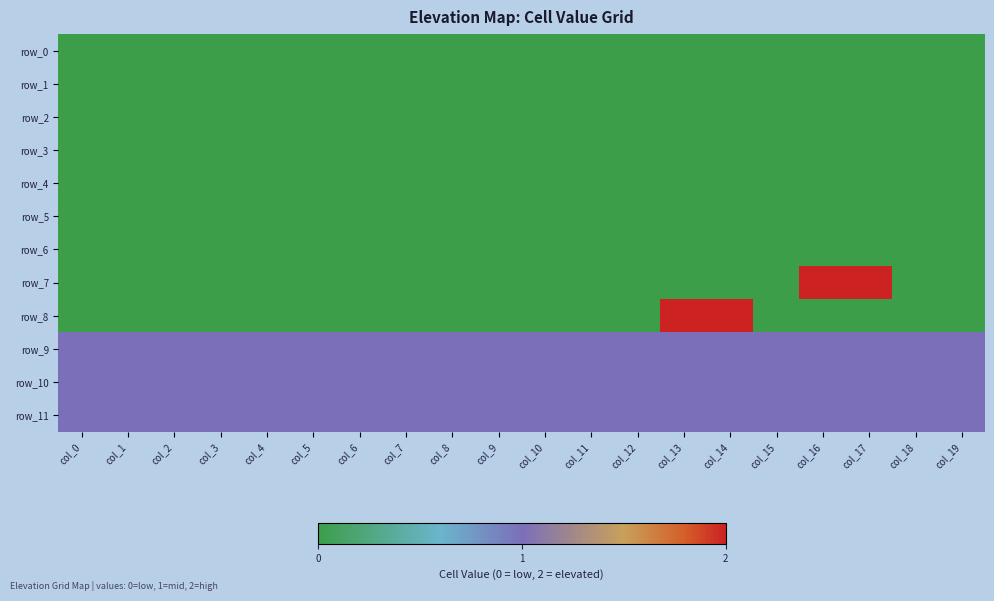

Which series changed the most between col_4 and col_13?

row_8